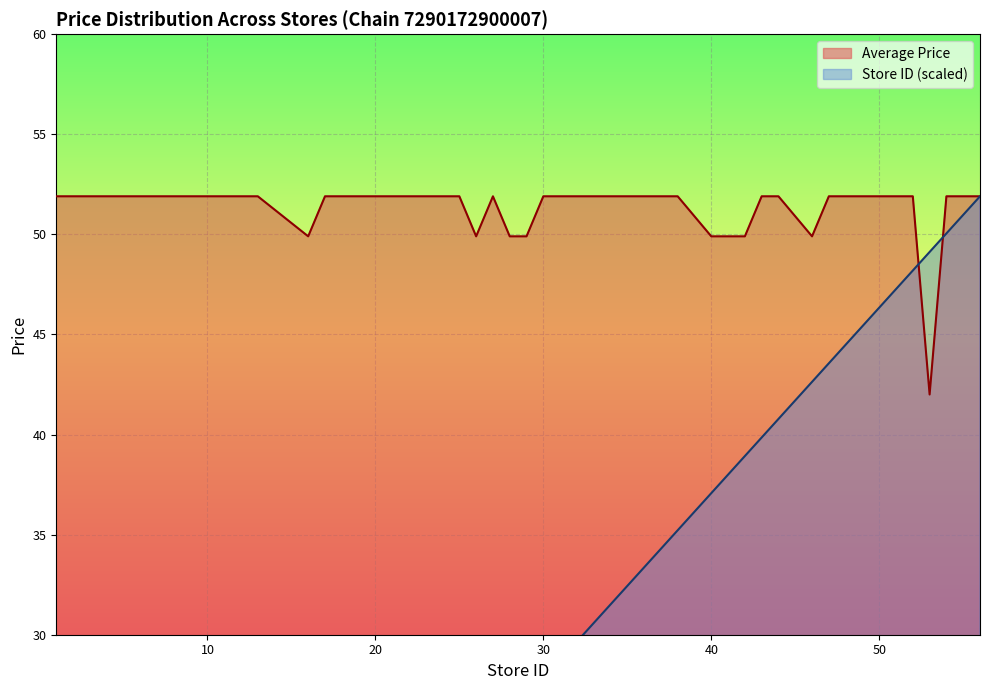

True or false: Store ID and Average Price by Store cross at least once.

True